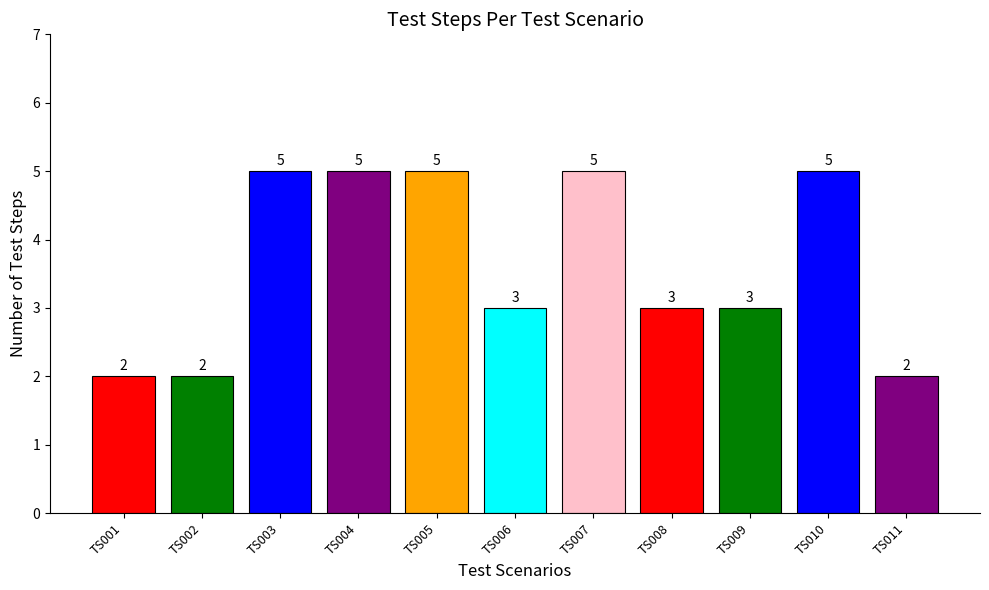

Between TS004 and TS001, which is larger?

TS004